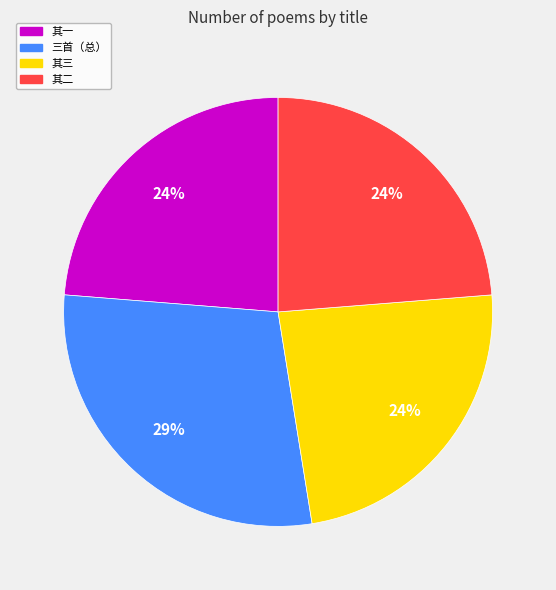

To the nearest percent, what is the average slice percentage?

25%